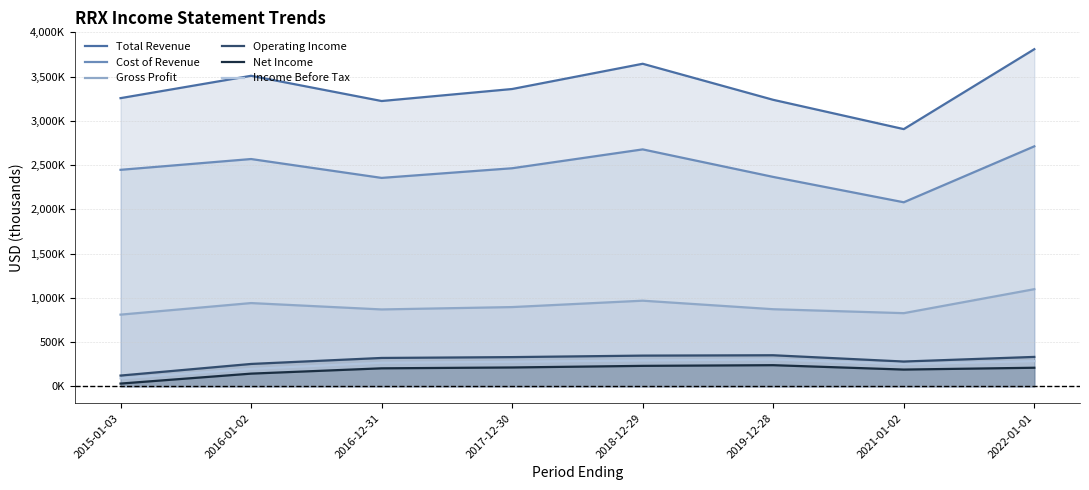

What is the spread (max minus min) of values at 2022-01-01?

3600400